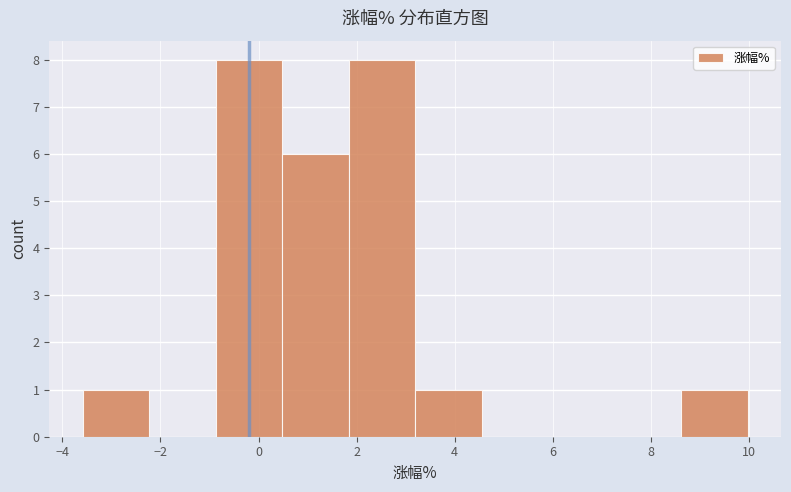

Reading left to right, list every bar in this chart as the range it spans on the x-axis followed by its height. Neither the bar edges nor the heights are printed on the chart, so give them approximately, as read against the axes.

-3.6 to -2.2: 1
-2.2 to -0.8: 0
-0.8 to 0.4: 8
0.4 to 1.8: 6
1.8 to 3.2: 8
3.2 to 4.6: 1
4.6 to 6.0: 0
6.0 to 7.2: 0
7.2 to 8.6: 0
8.6 to 10.0: 1